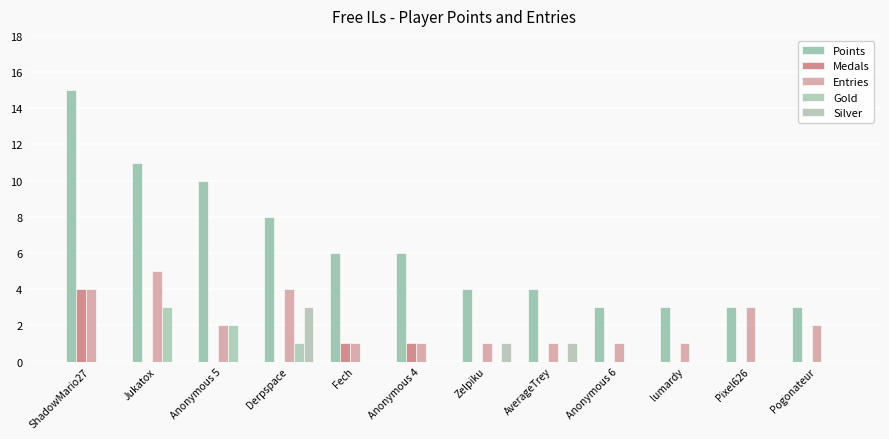

Between Zelpiku and Pogonateur, which is larger?

Zelpiku